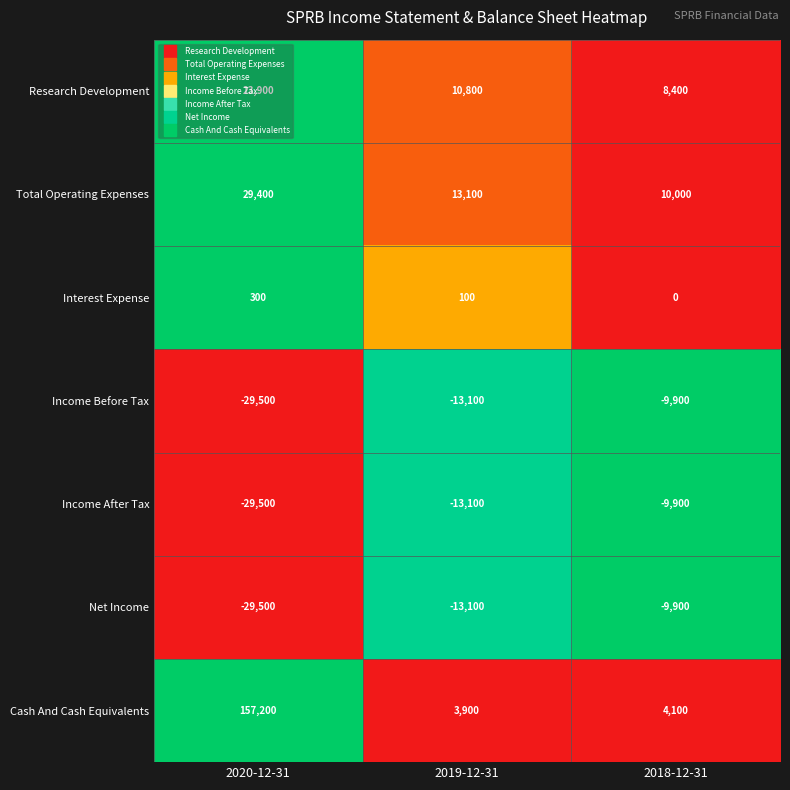

At which category is the sum across all series the highest?

2020-12-31